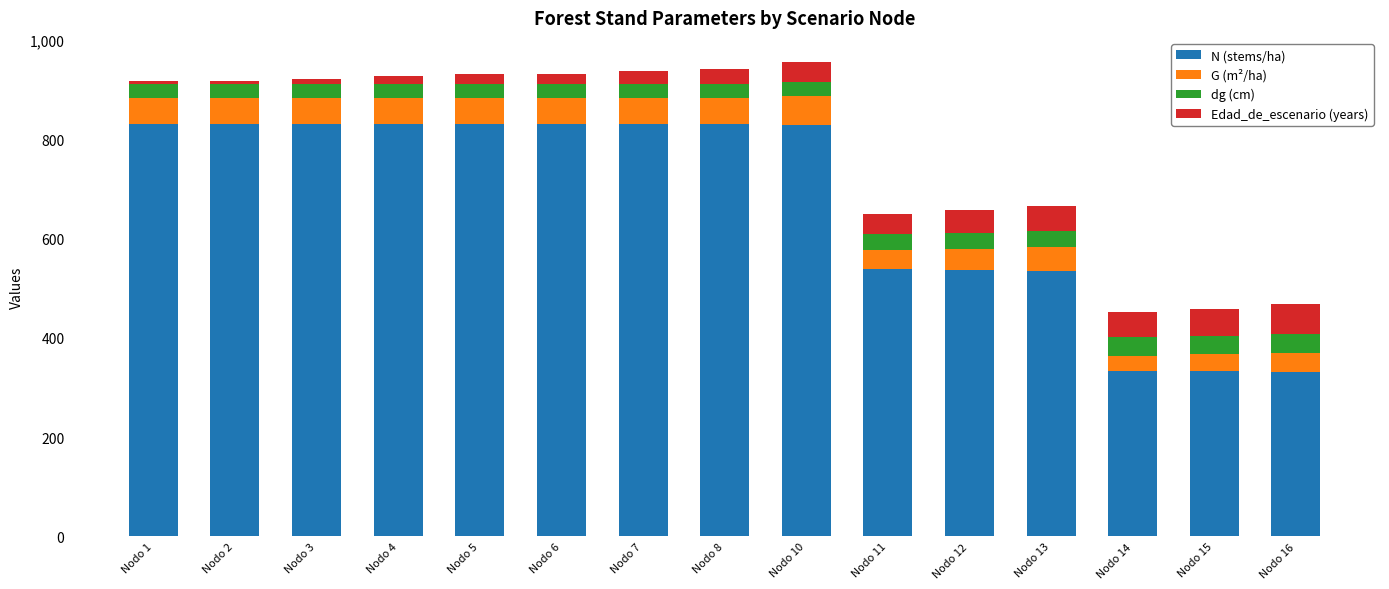

What is the lowest value of the N (stems/ha) series?

331.7